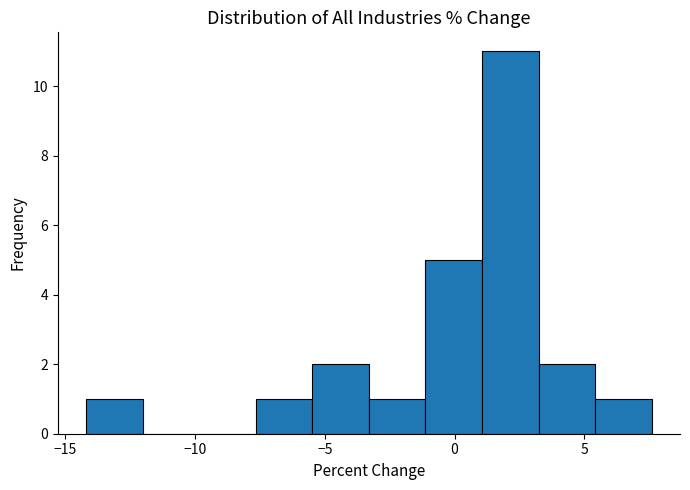

Reading left to right, list every bar in this chart as the range it spans on the x-axis followed by its height. Neither the bar edges nor the heights are printed on the chart, so give them approximately, as read against the axes.

-14.0 to -12.0: 1
-12.0 to -10.0: 0
-10.0 to -7.5: 0
-7.5 to -5.5: 1
-5.5 to -3.5: 2
-3.5 to -1.0: 1
-1.0 to 1.0: 5
1.0 to 3.0: 11
3.0 to 5.5: 2
5.5 to 7.5: 1